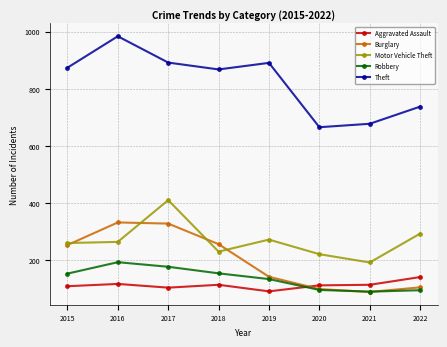

Rank the series by their maximum value, from lowest to highest.

Aggravated Assault, Robbery, Burglary, Motor Vehicle Theft, Theft